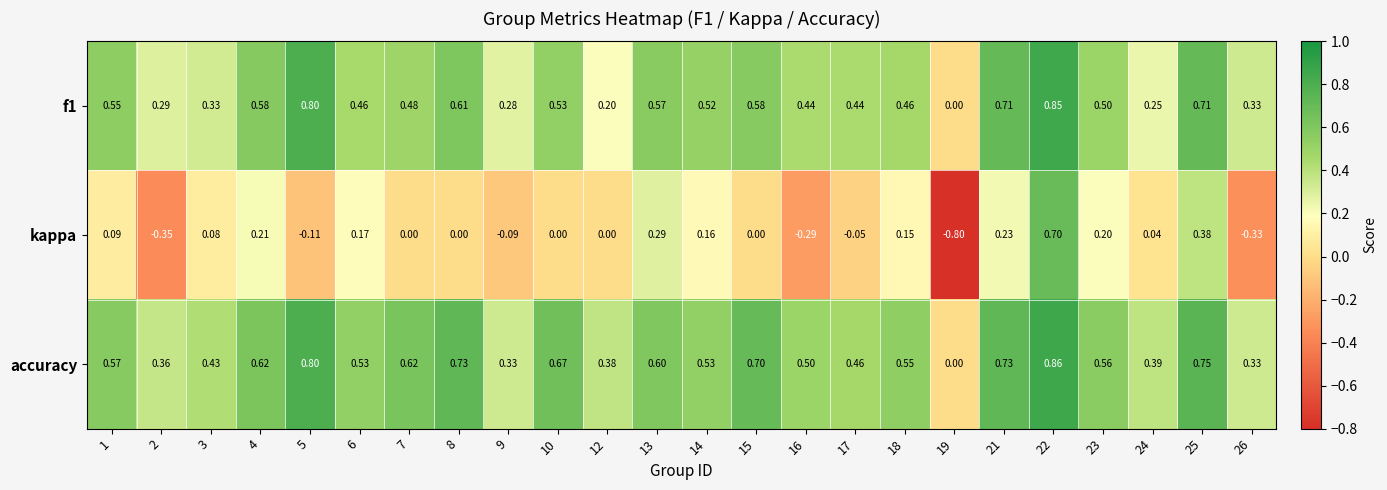

Which series changed the most between 4 and 8?

kappa